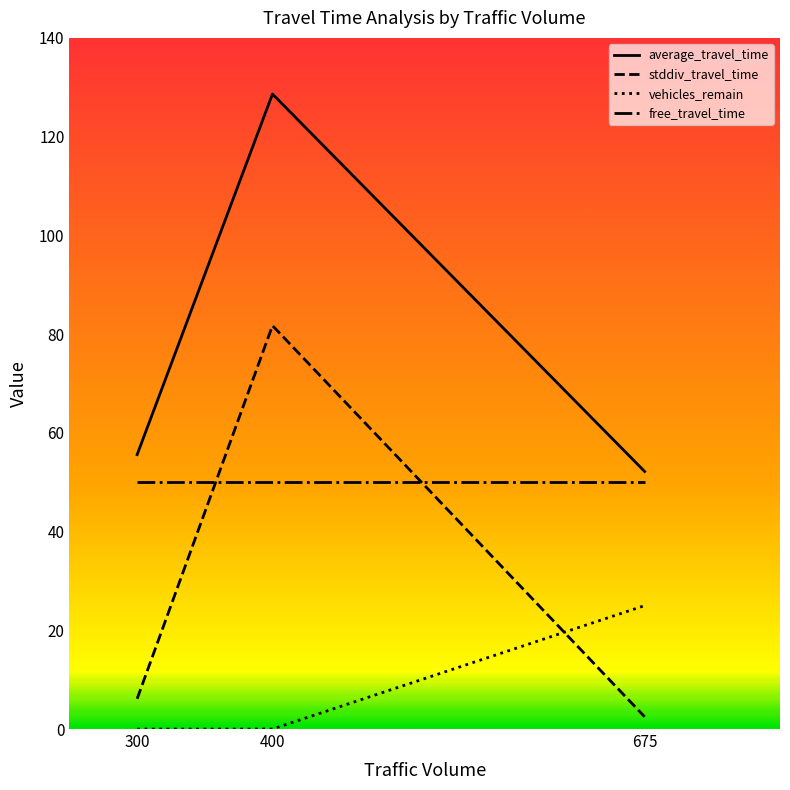

At how many categories does at least one series exceed 105?

1